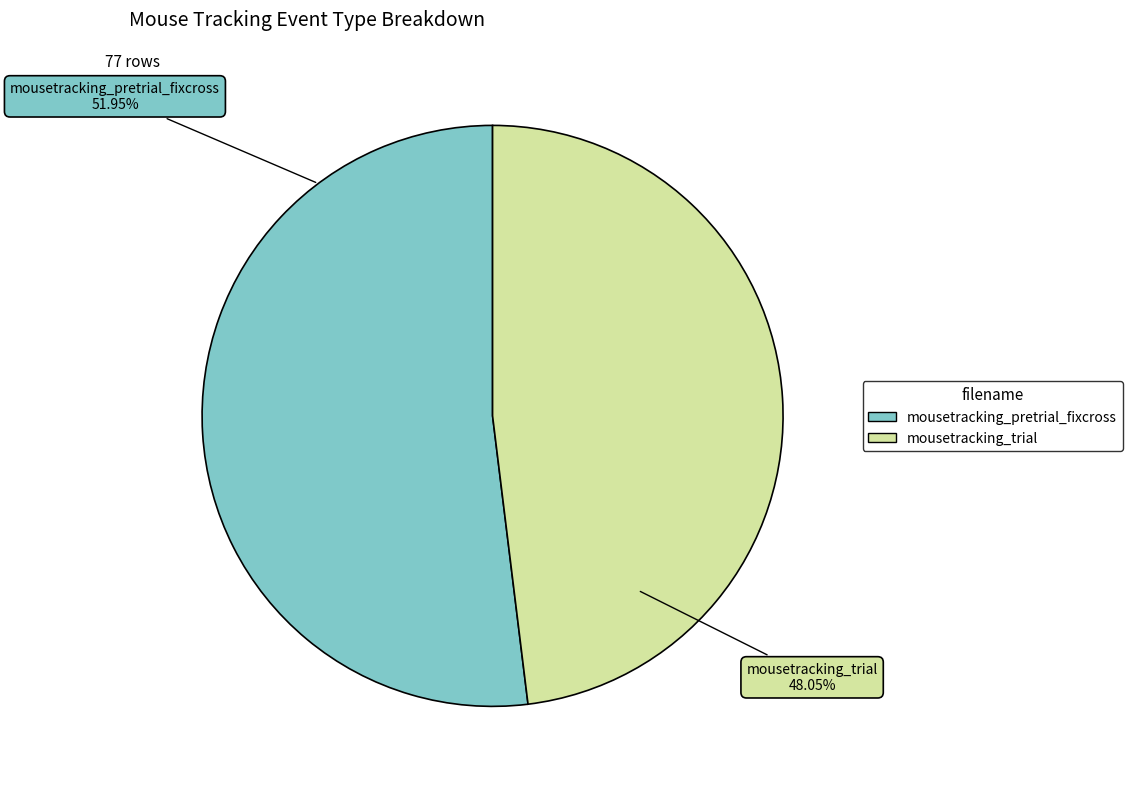

The mousetracking_pretrial_fixcross slice represents 62% of the pie. True or false?

False